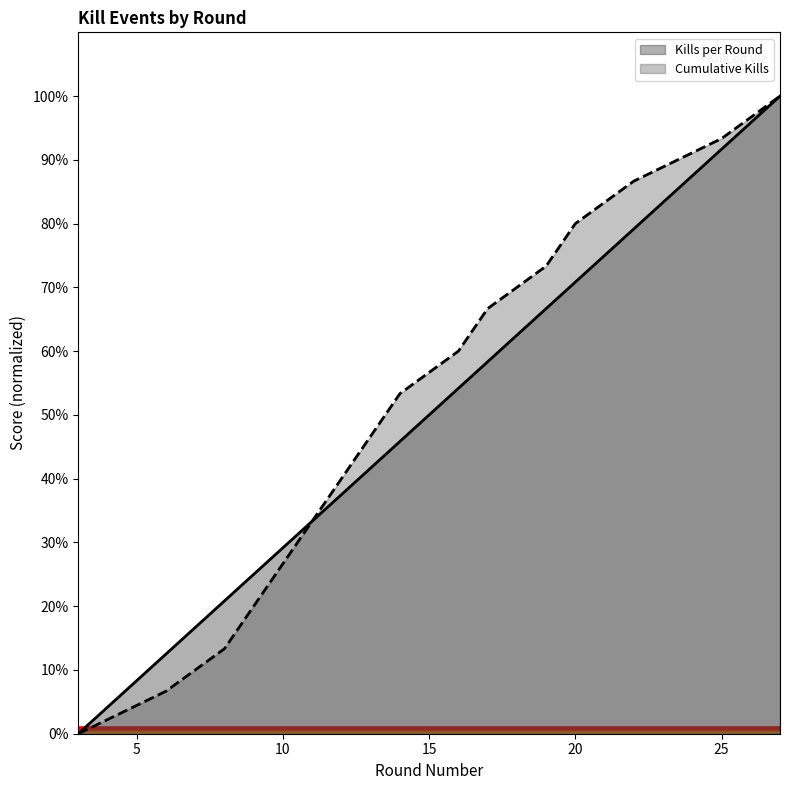

What value does the Kills per Round series have at 10?

29.2